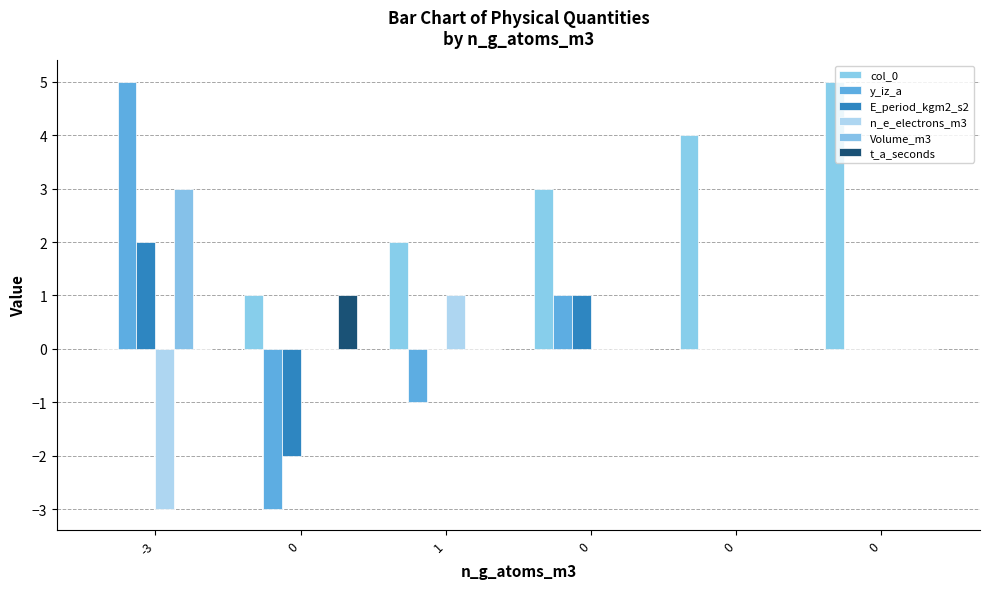

How many positive values does the col_0 series have?

5